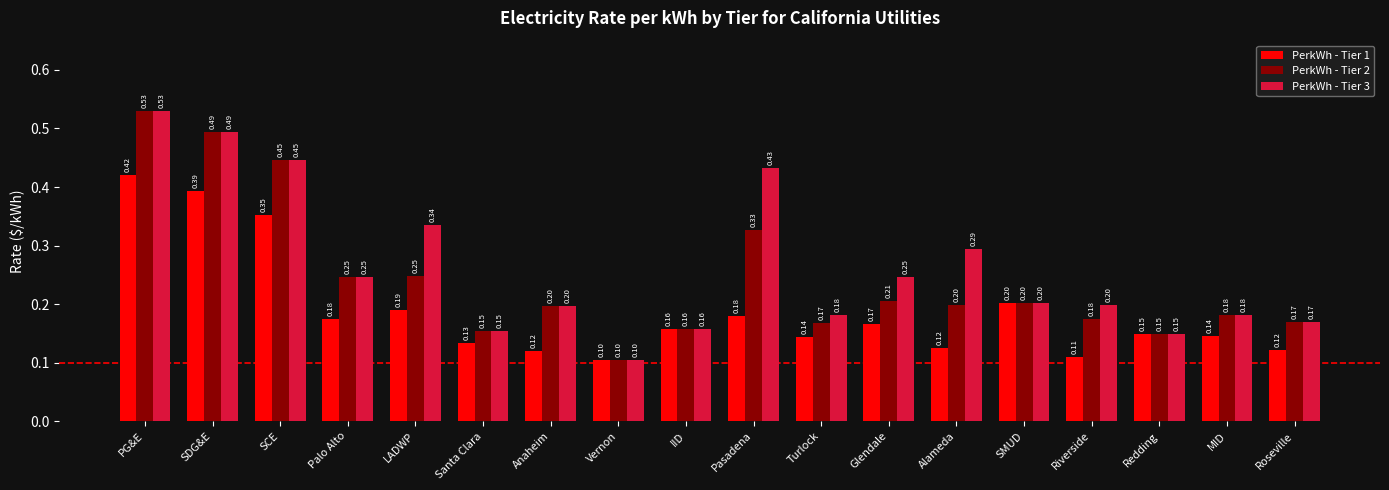

How many categories are shown in the chart?

18